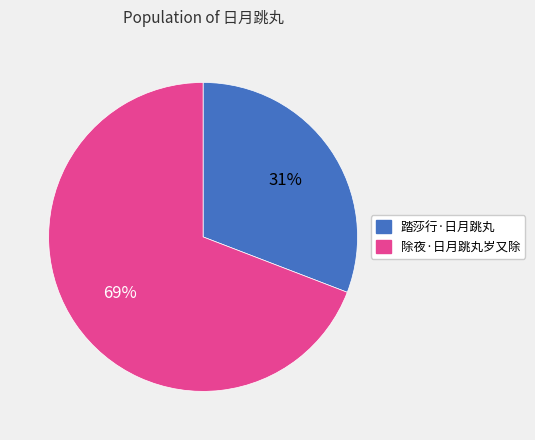

Rank the categories by value from lowest to highest.

踏莎行·日月跳丸, 除夜·日月跳丸岁又除